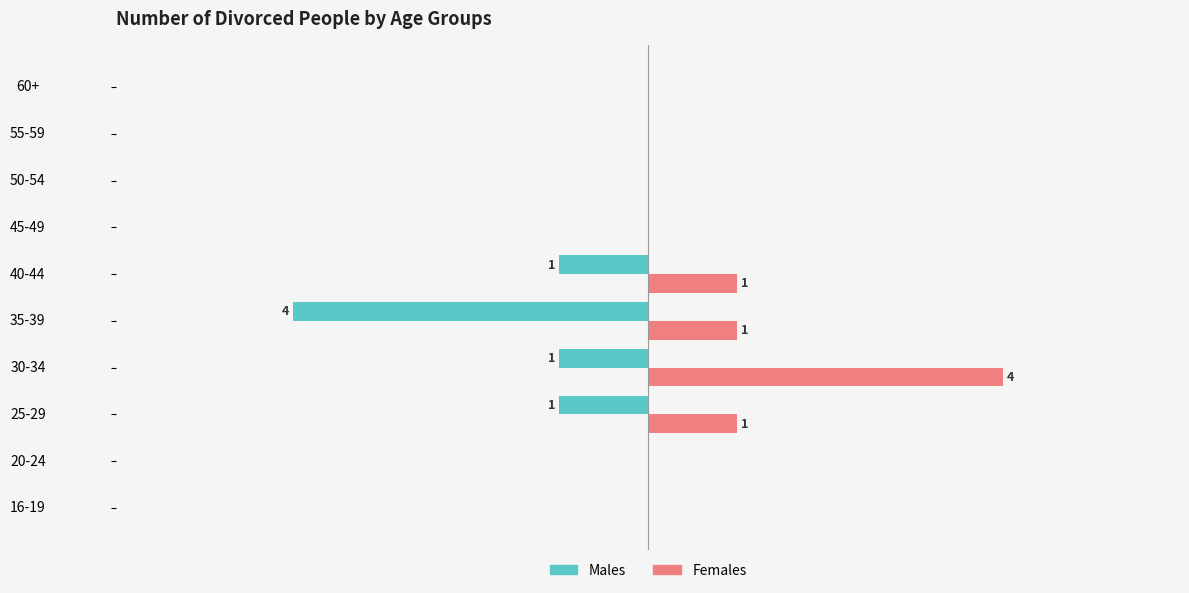

What are all the series names shown in the legend?

Males, Females